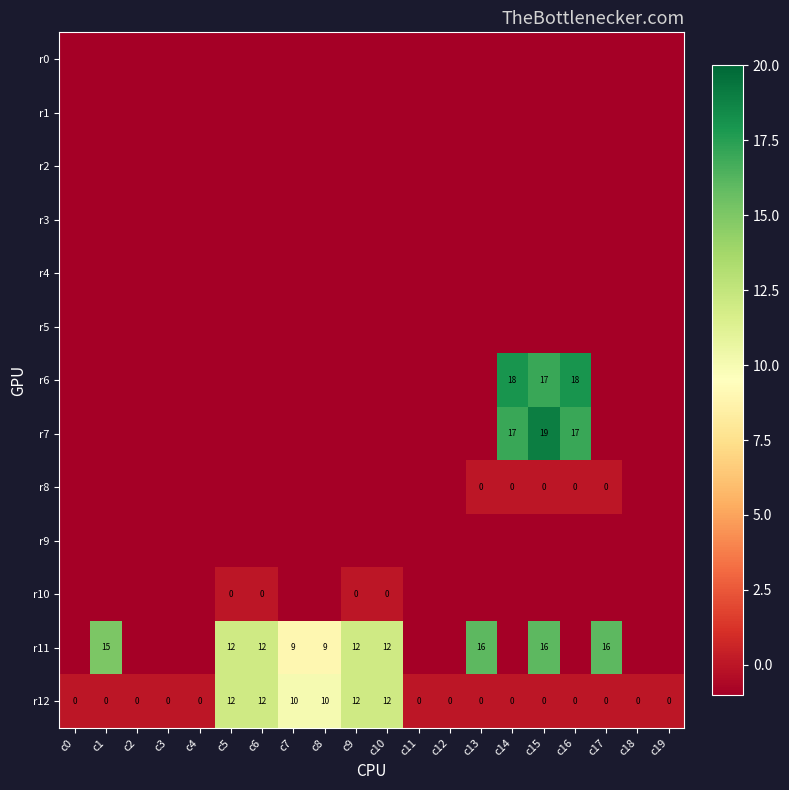

The r11 series shows 16 at c17. True or false?

True